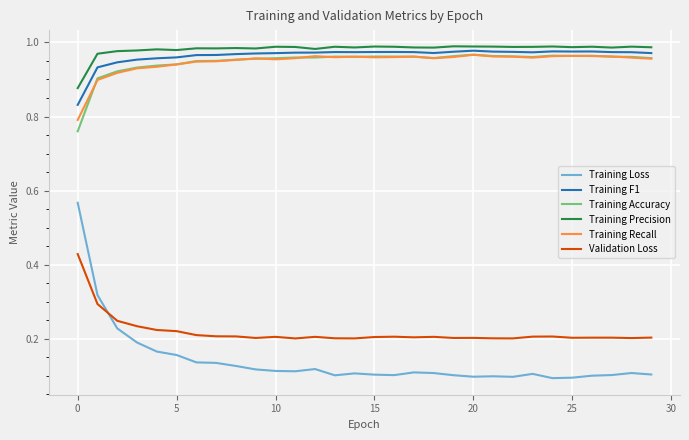

Which series has the widest spread of values?

Training Loss